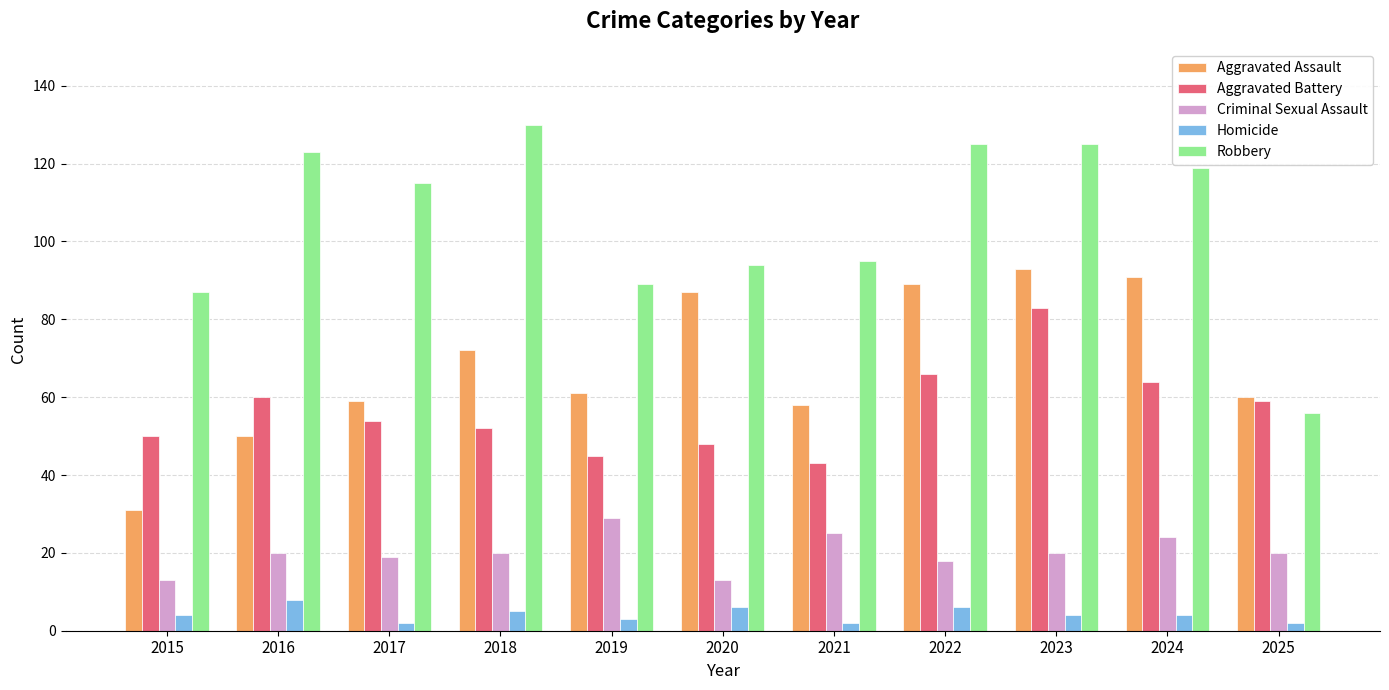

What is the difference between the maximum and minimum values in the Criminal Sexual Assault series?

16